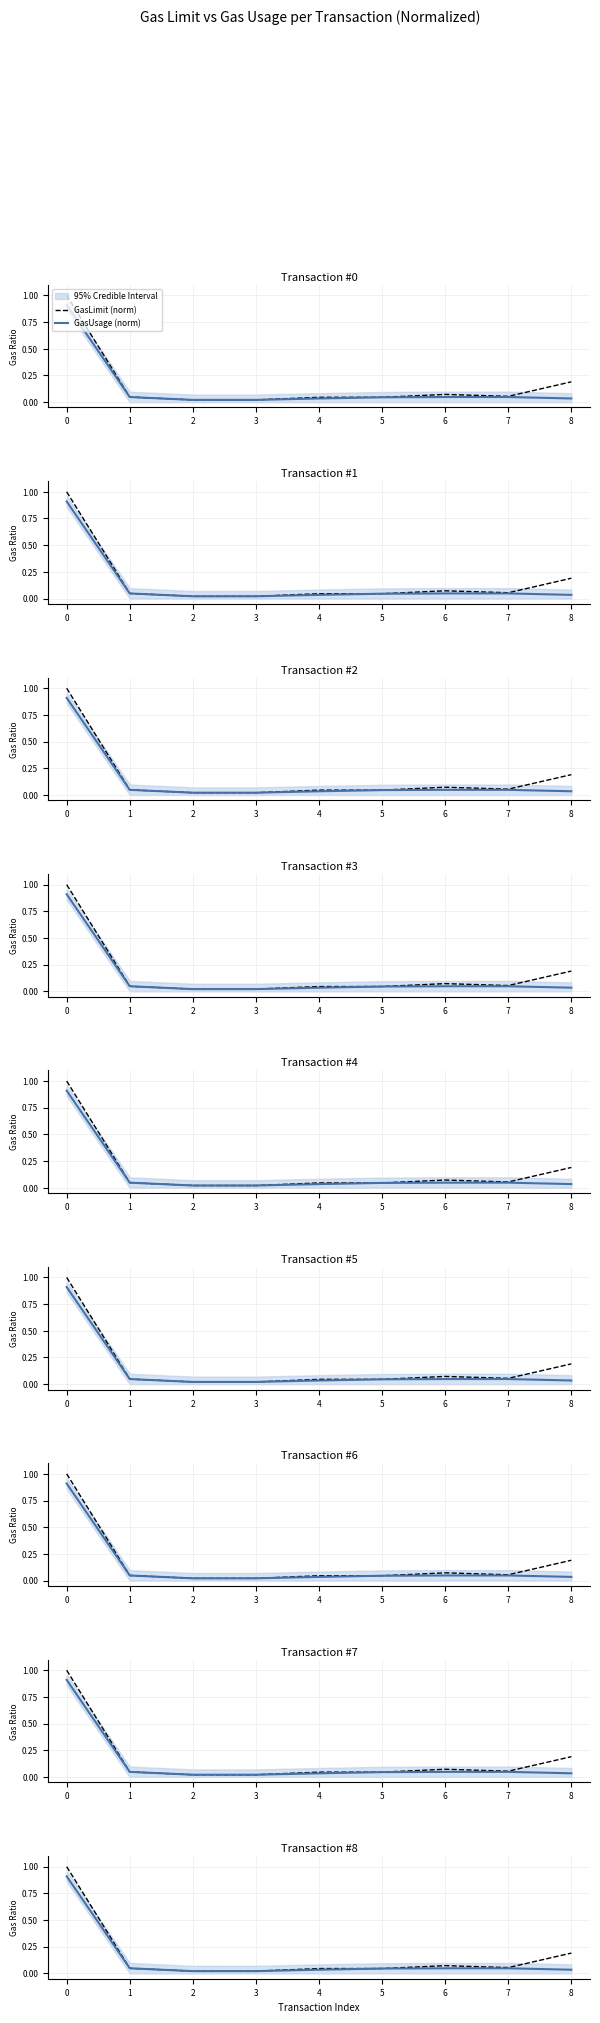

Rank the series by their maximum value, from lowest to highest.

GasUsage (norm), GasLimit (norm)